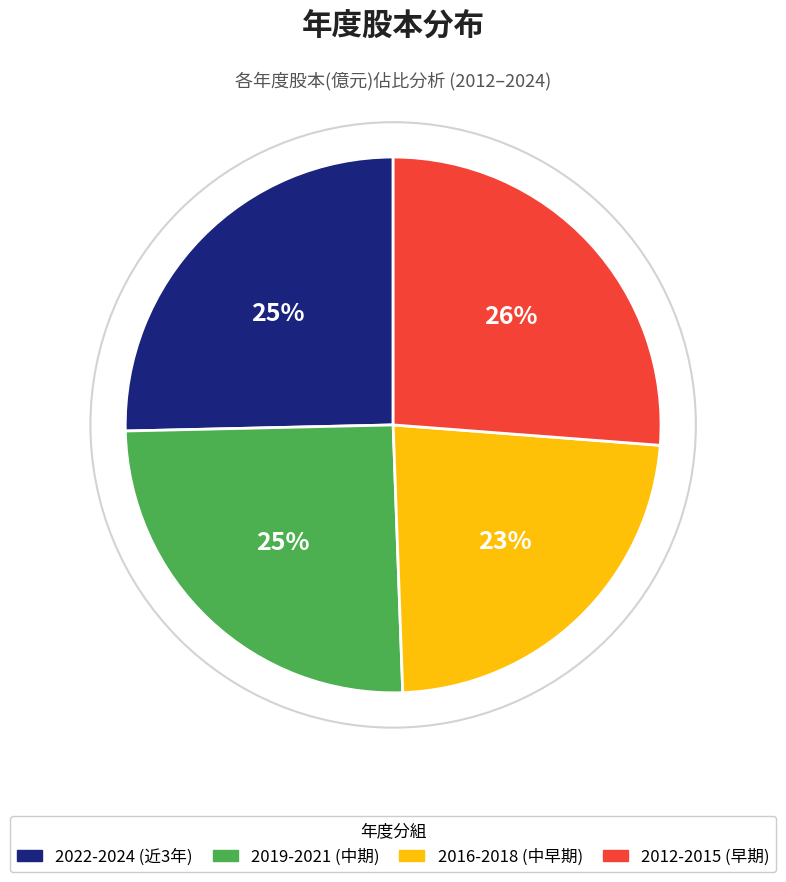

True or false: 2016-2018 (中早期) accounts for 13% of the total.

False